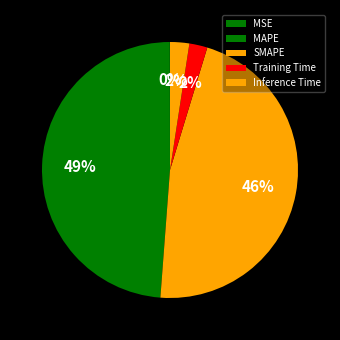

Is there any slice that represents more than half of the pie?

No